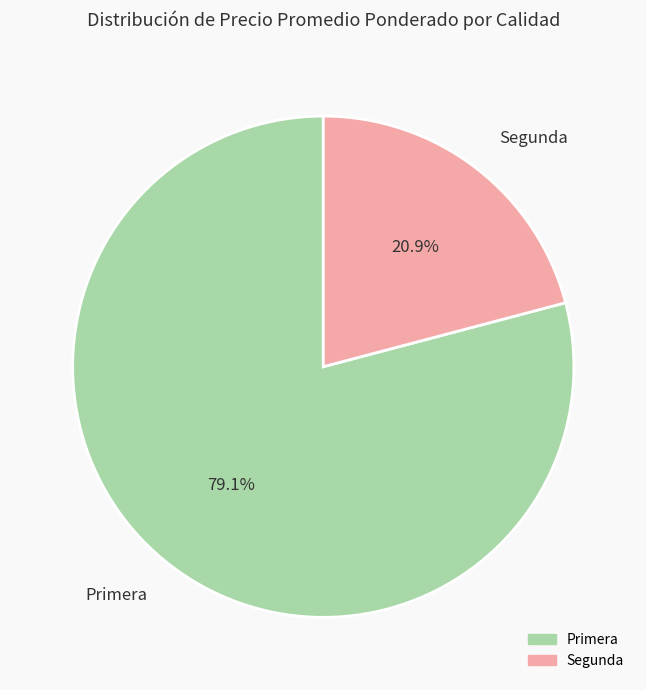

What is the ratio of the value at Segunda to the value at Primera?

0.3